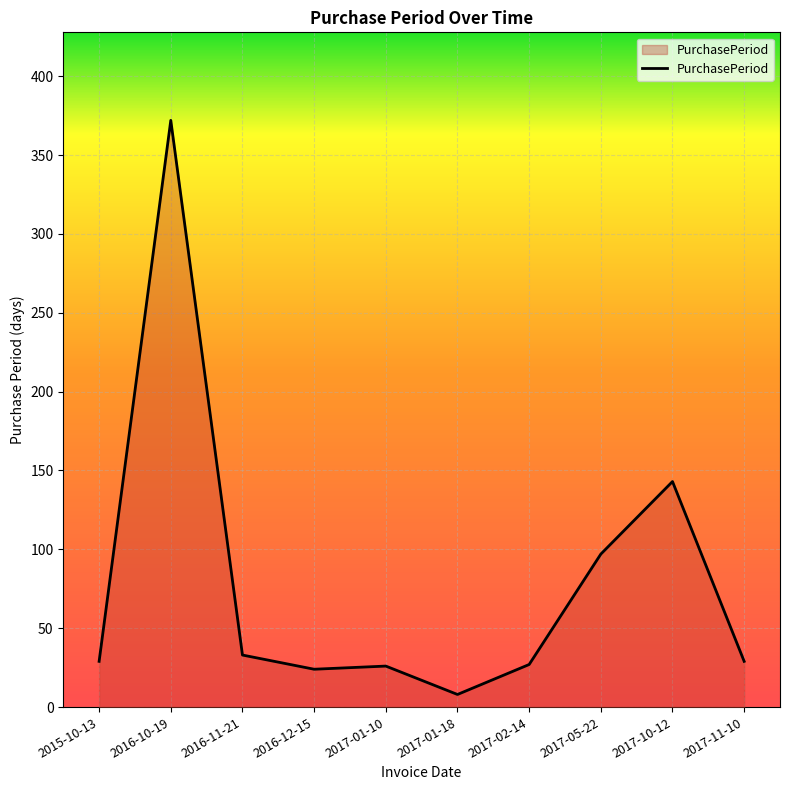

True or false: the data shows 29 at 2015-10-13.

True